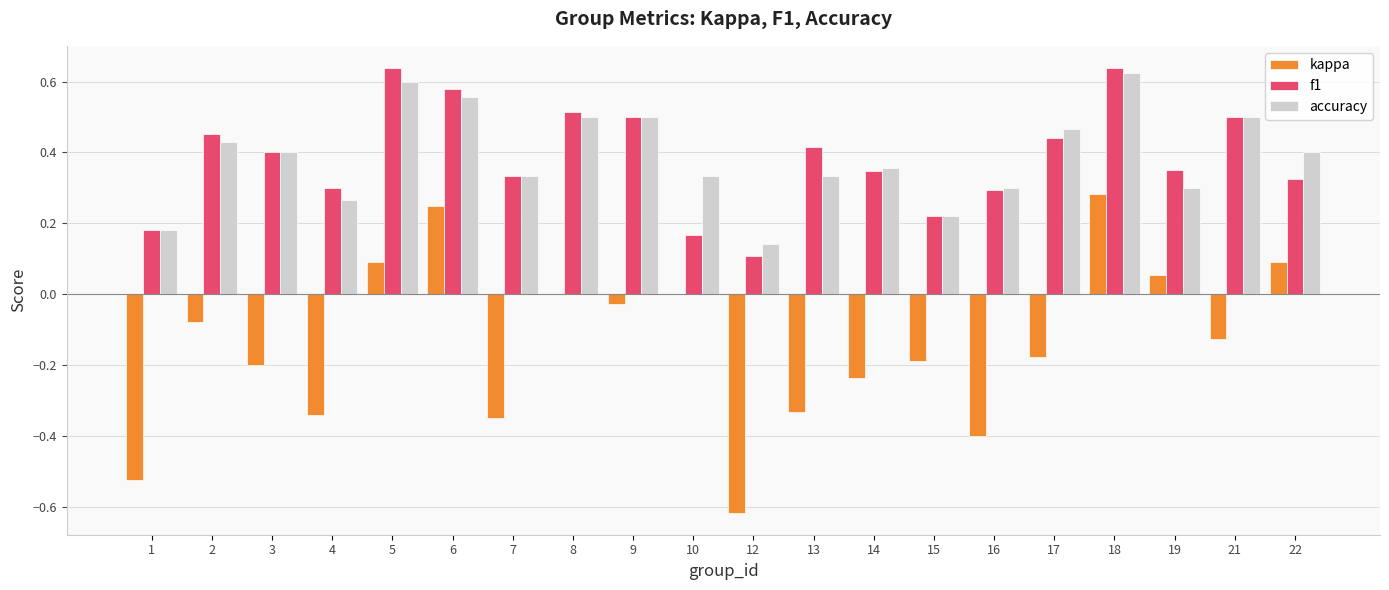

True or false: accuracy has a value of 0.5 at 17.

True